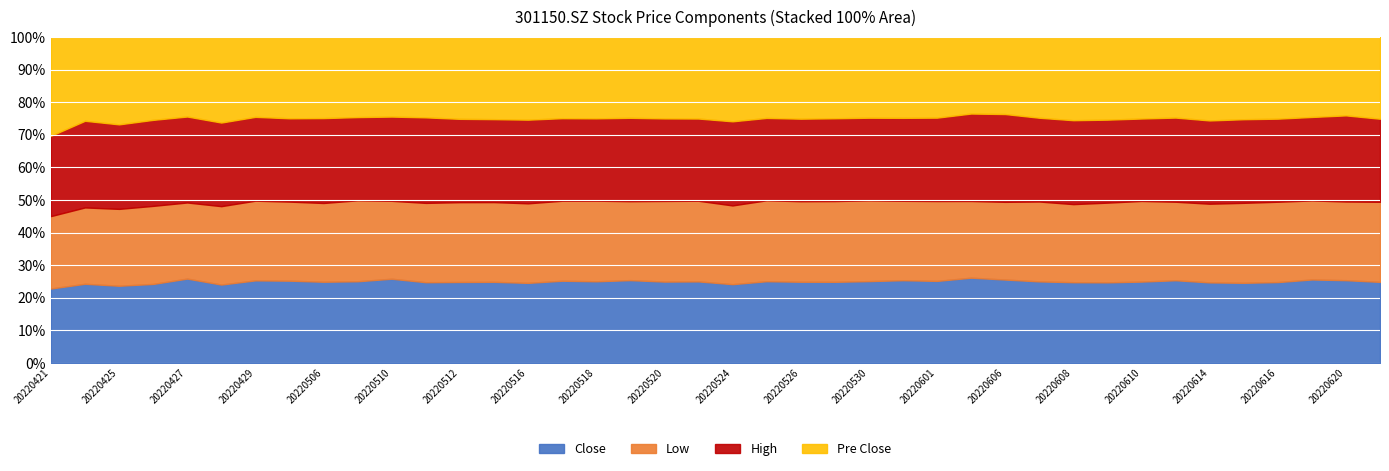

Reading left to right, extract all data points from this chart.

close: 123.3	116.5	103.0	98.2	104.2	95.5	98.7	99.9	100.0	102.0	108.0	108.5	107.4	106.0	102.7	104.0	104.4	107.0	107.0	107.0	100.0	101.0	100.4	100.2	101.6	104.0	105.8	117.9	127.6	128.9	125.1	122.0	79.8	82.0	79.1	77.1	76.4	79.8	84.2	83.5
low: 119.9	112.3	102.5	97.0	94.0	95.4	95.2	96.0	97.0	101.1	99.9	106.6	105.8	104.2	102.0	101.2	103.0	102.0	106.0	105.8	99.9	100.0	99.5	99.8	100.2	99.8	103.0	106.0	118.9	126.2	121.0	120.7	79.2	77.8	77.3	77.0	75.9	75.5	80.1	82.5
high: 133.0	127.5	112.7	106.9	106.1	101.8	100.2	101.2	104.6	103.9	108.0	114.9	110.5	108.4	107.3	104.4	105.3	107.7	108.5	107.8	106.7	101.7	102.0	102.3	102.6	104.2	107.5	120.8	134.3	132.4	130.0	125.6	80.9	83.4	81.8	80.5	78.5	79.8	87.6	85.6
pre_close: 163.6	123.3	116.5	103.0	98.2	104.2	95.5	98.7	99.9	100.0	102.0	108.0	108.5	107.4	106.0	102.7	104.0	104.4	107.0	107.0	107.0	100.0	101.0	100.4	100.2	101.6	104.0	105.8	117.9	127.6	128.9	125.1	80.0	79.8	82.0	79.1	77.1	76.4	79.8	84.2